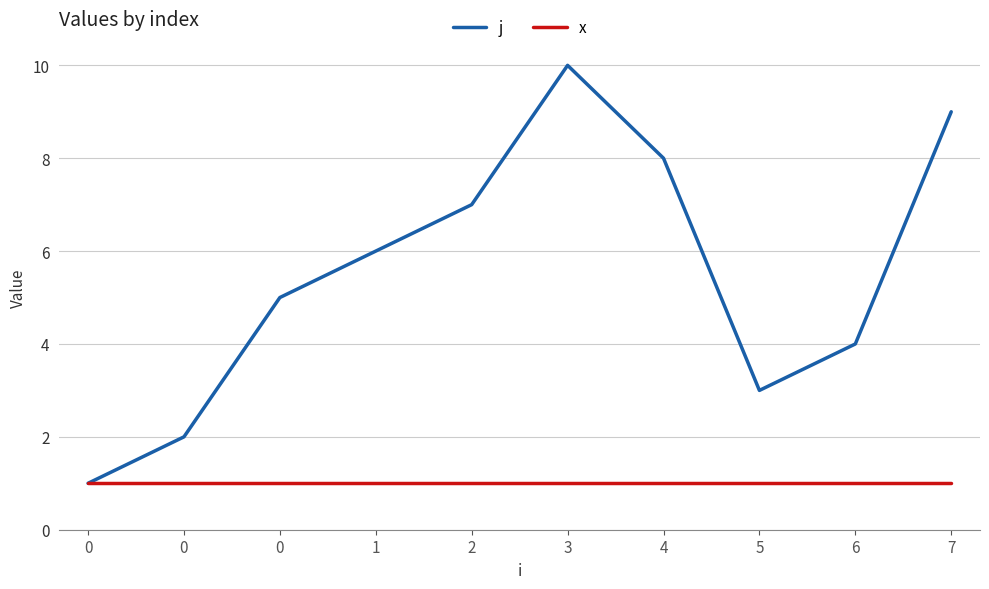

How many lines are shown in the chart?

2